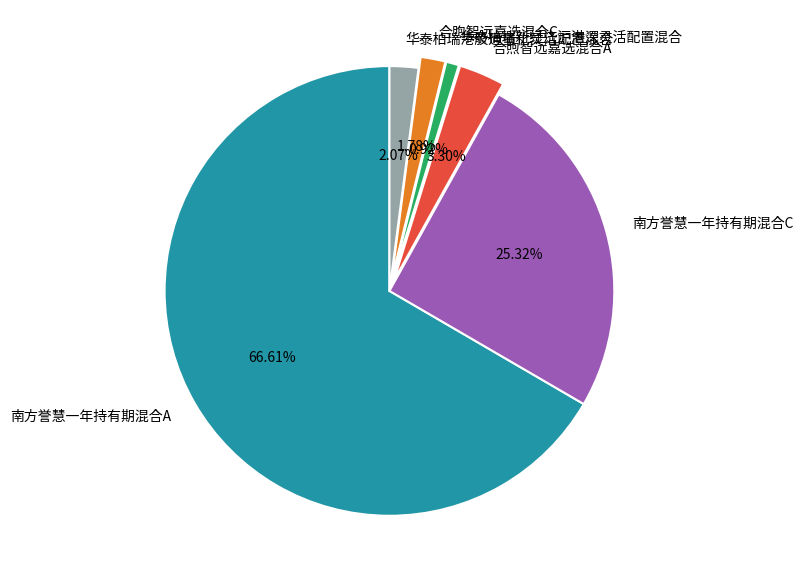

How many slices are in this pie chart?

6